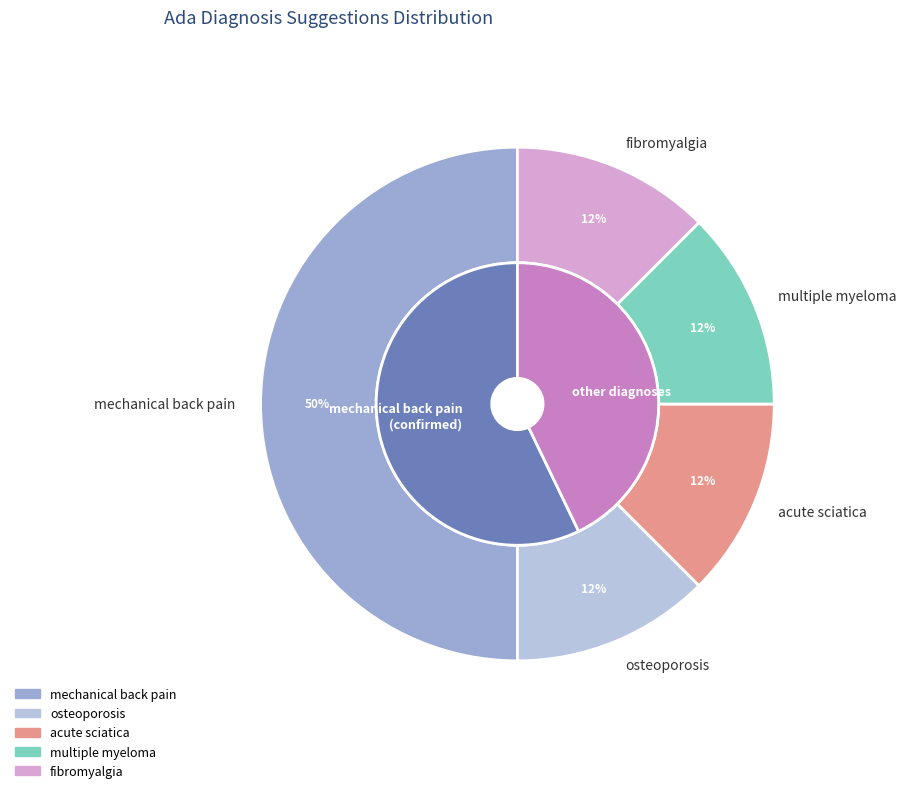

What is the smallest slice in the pie chart?

osteoporosis